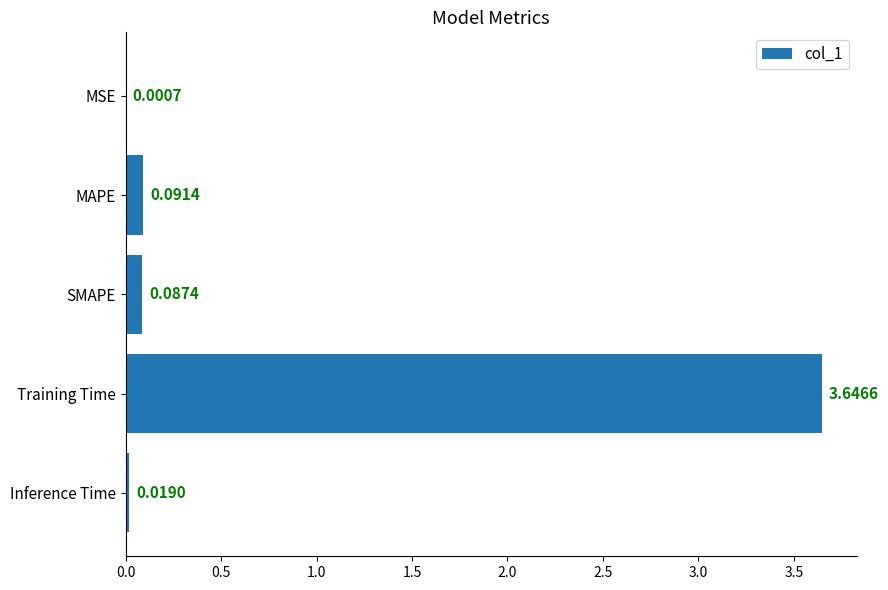

Which category has the highest value across all series?

Training Time